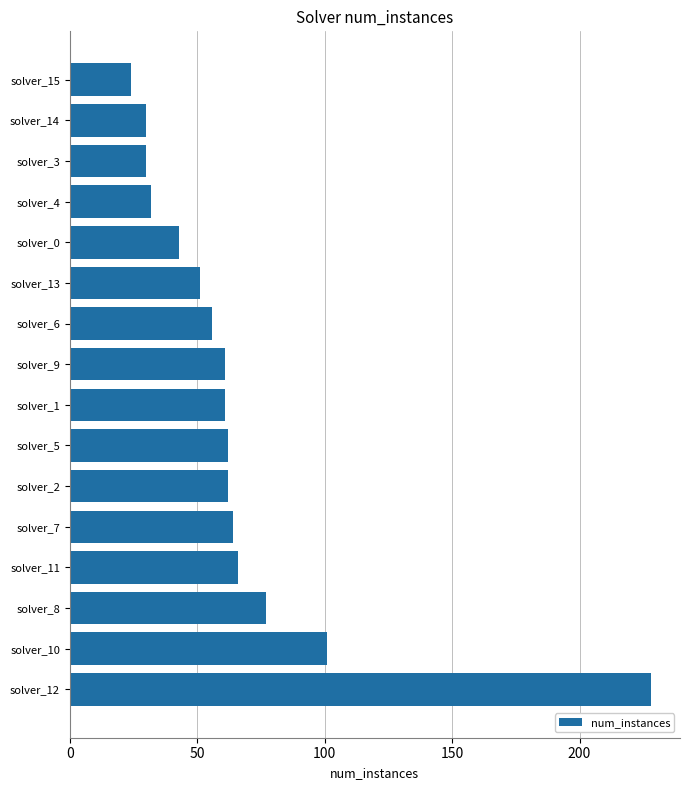

True or false: the data shows 23 at solver_6.

False